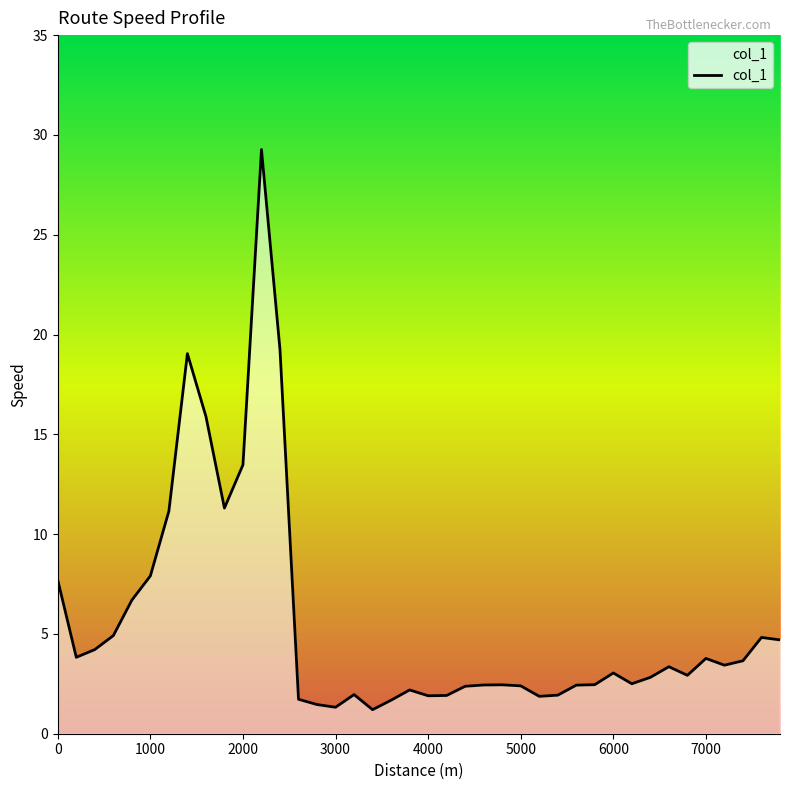

What is the maximum value shown in the chart?

29.3